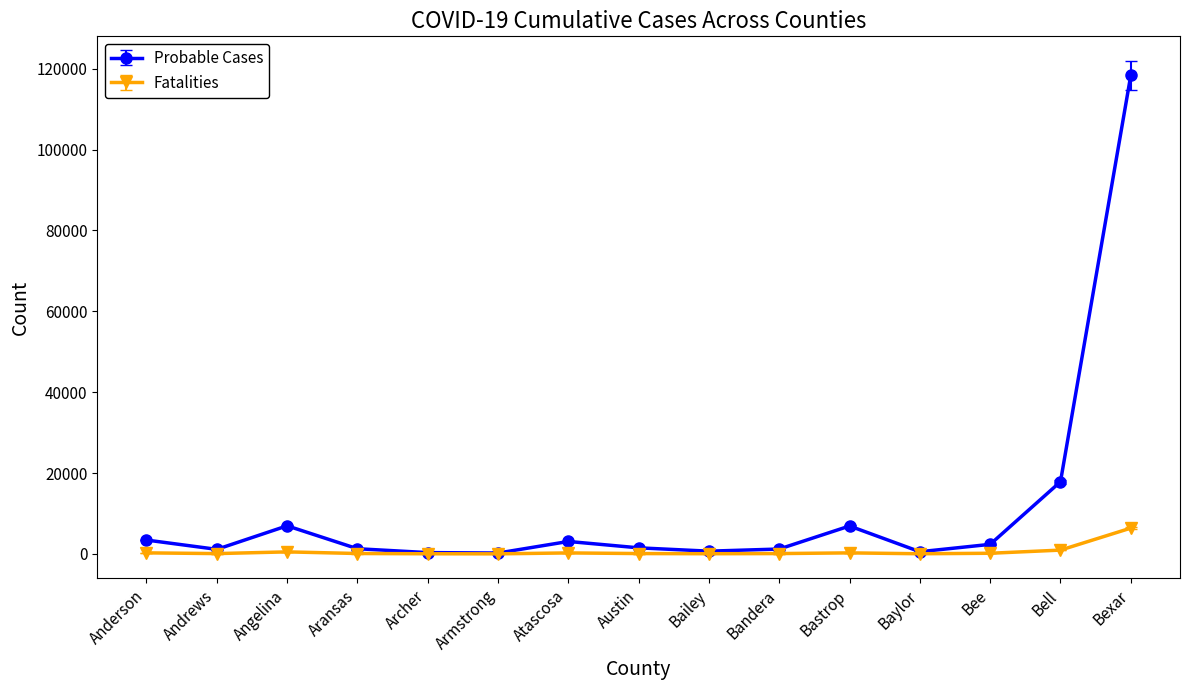

What is the label of the 9th point from the left?

Bailey